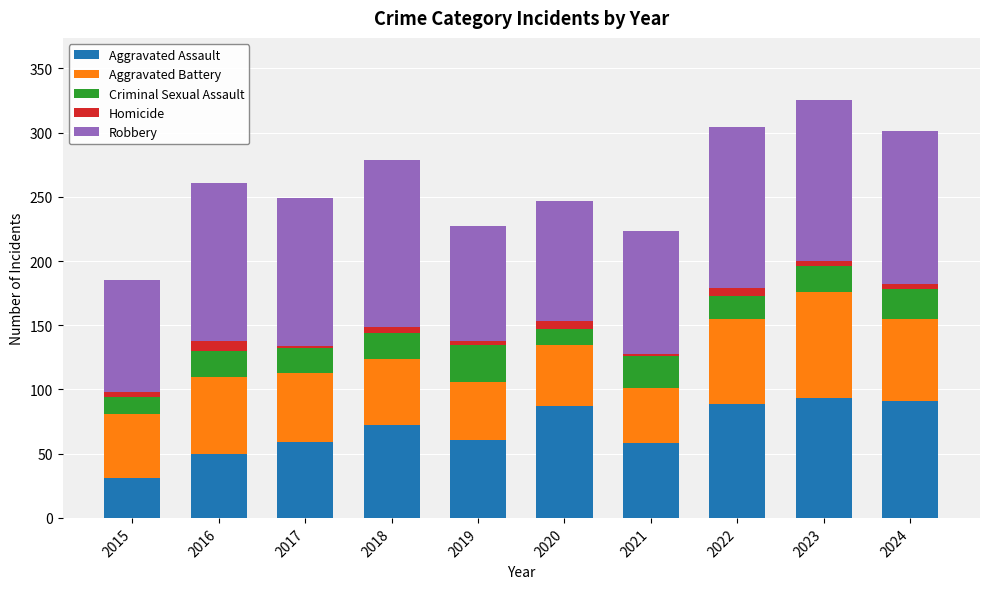

What is the average value of the Aggravated Assault series?

69